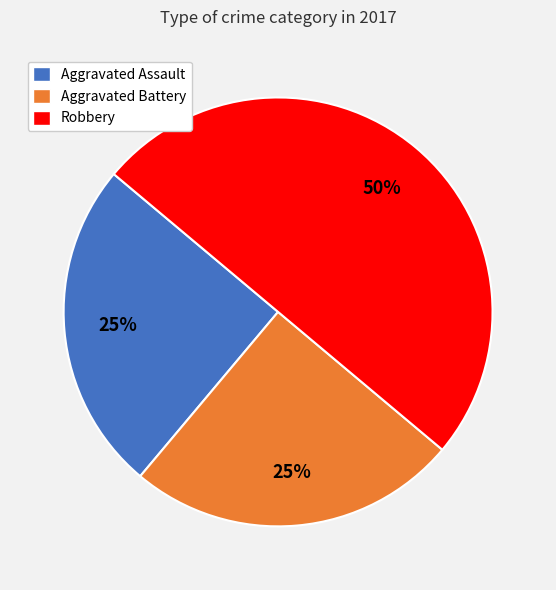

The Robbery slice represents 50% of the pie. True or false?

True